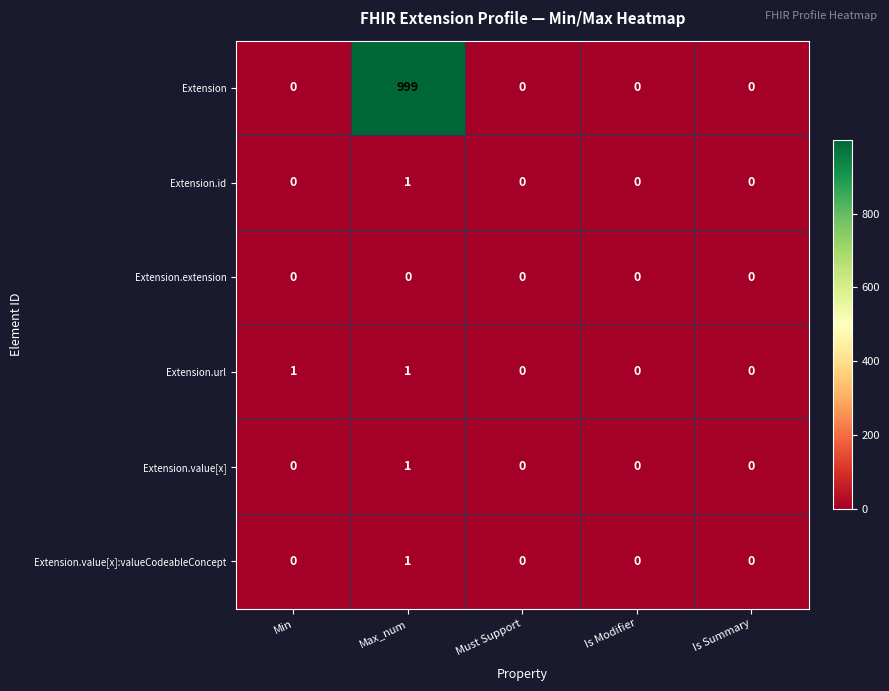

True or false: Extension.id has a value of 0 at Min.

True